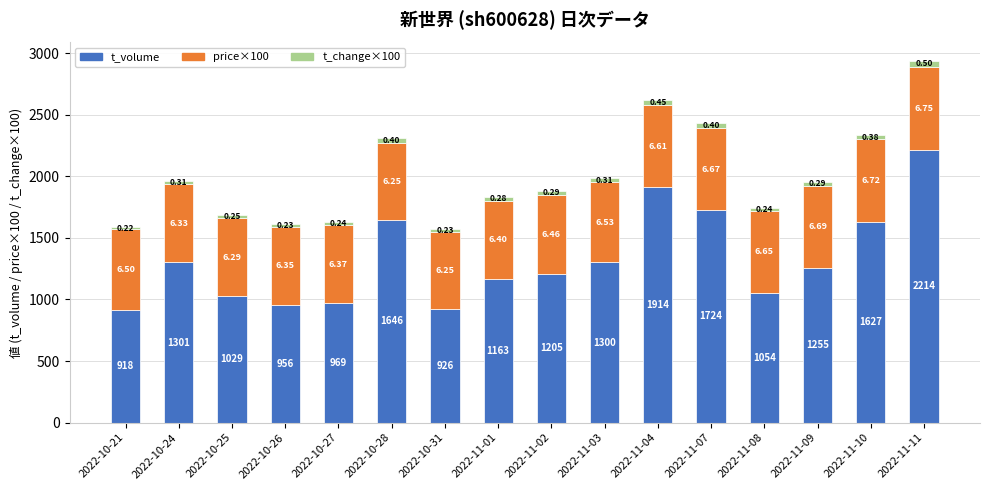

How many bars are there in total?

16